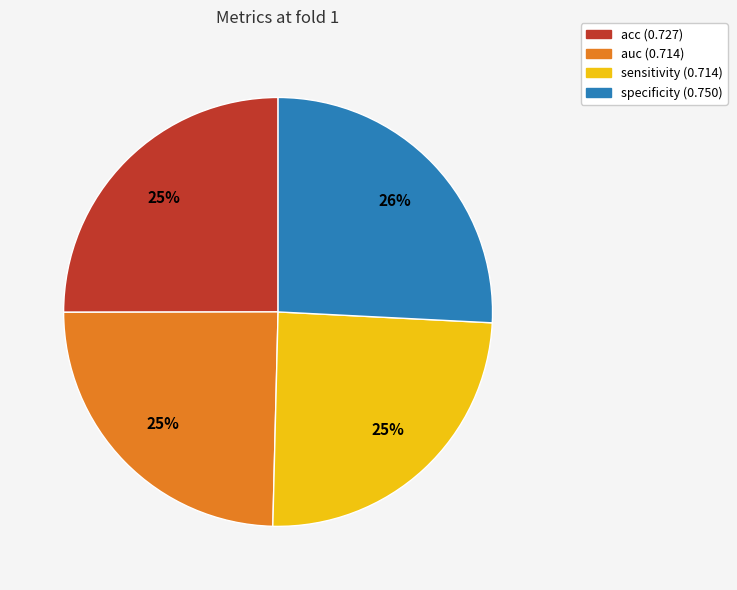

To the nearest percent, what portion does acc represent?

25%